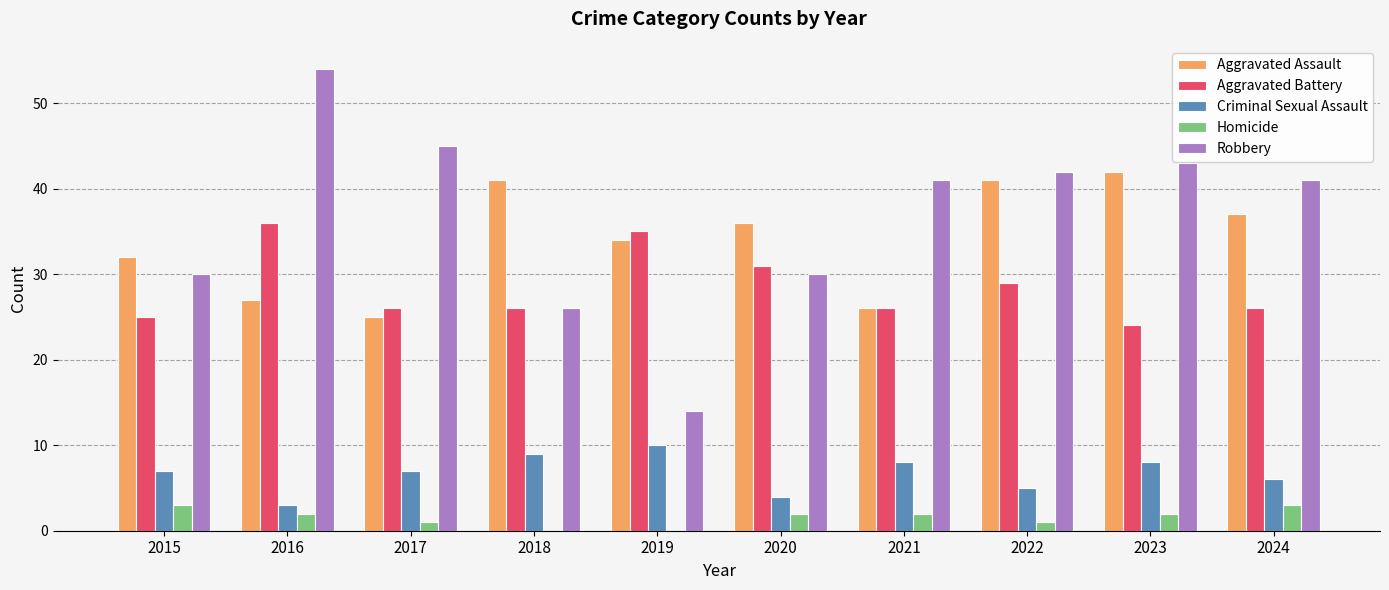

At which category is the sum across all series the highest?

2016